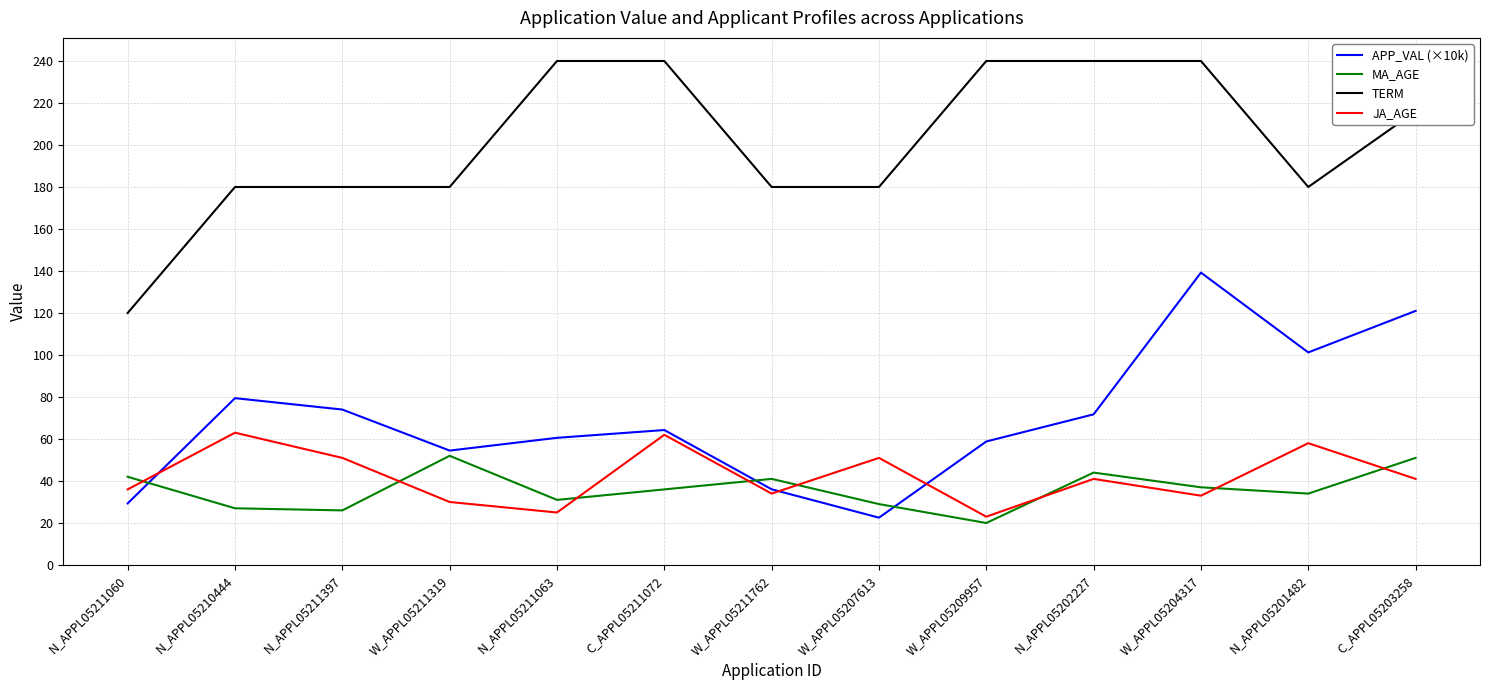

Rank the series by their maximum value, from lowest to highest.

MA_AGE, JA_AGE, APP_VAL (×10k), TERM